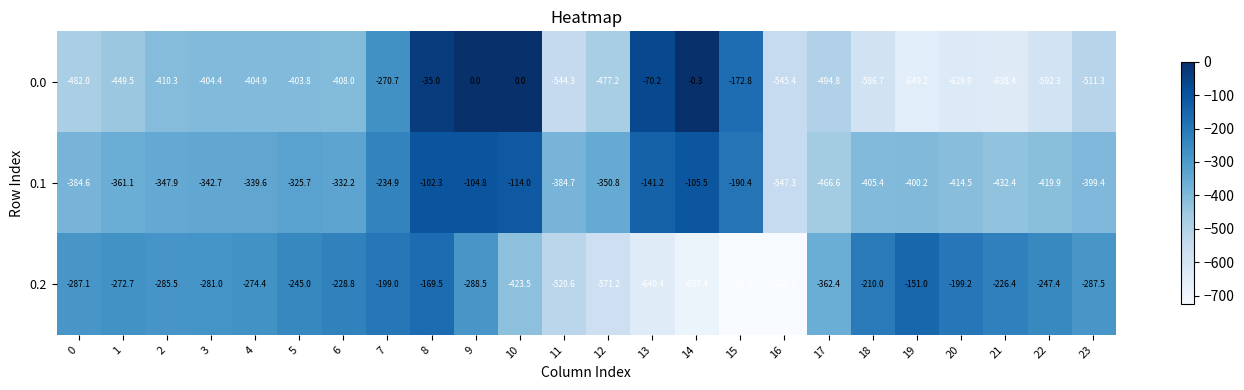

The value of 0.0 at 5 is -687.5. True or false?

False